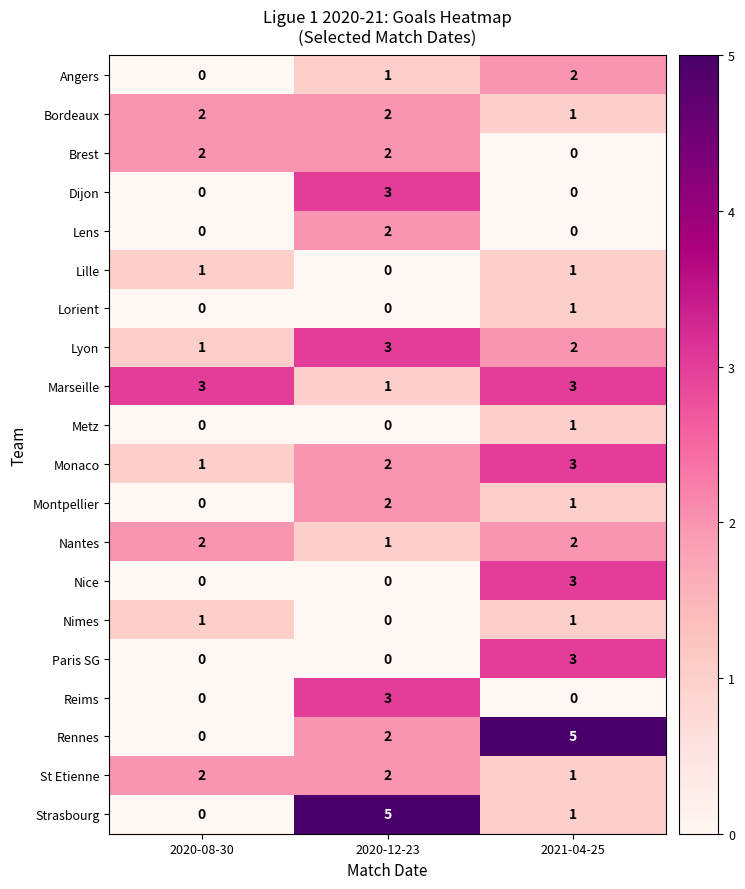

What is the total value across all series at 2020-12-23?

31